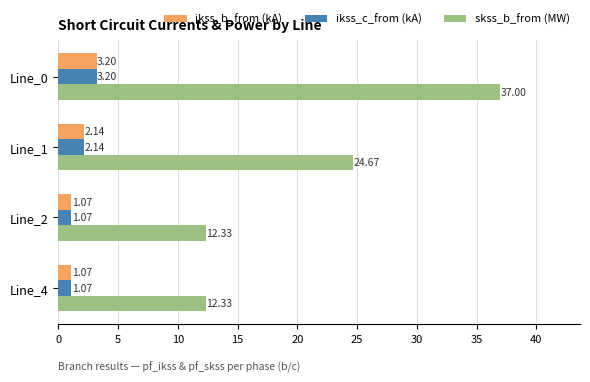

Which series changed the most between Line_0 and Line_2?

skss_b_from (MW)